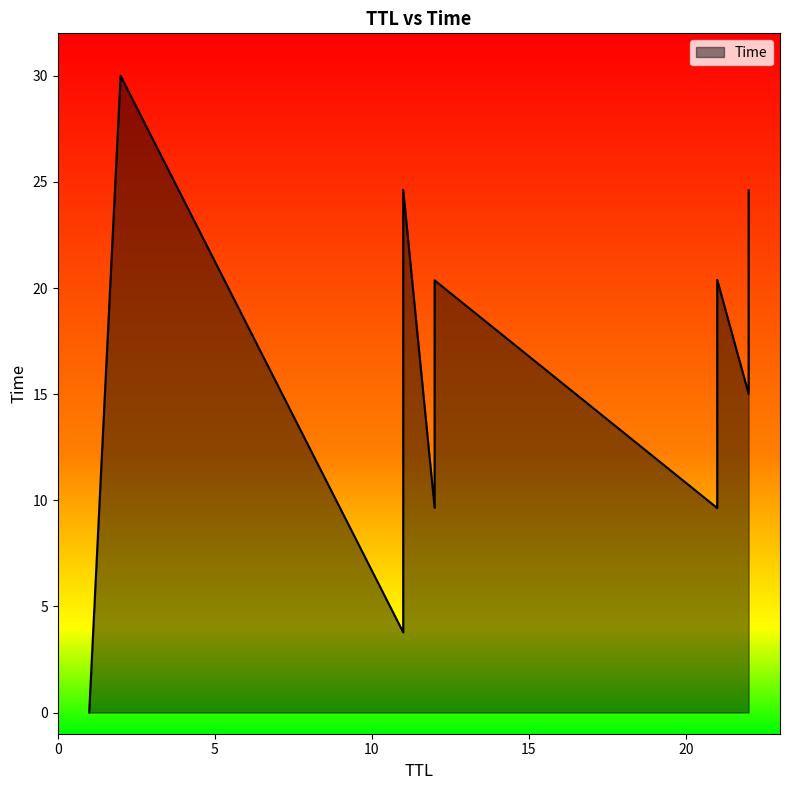

At which label is the value closest to 15?

22